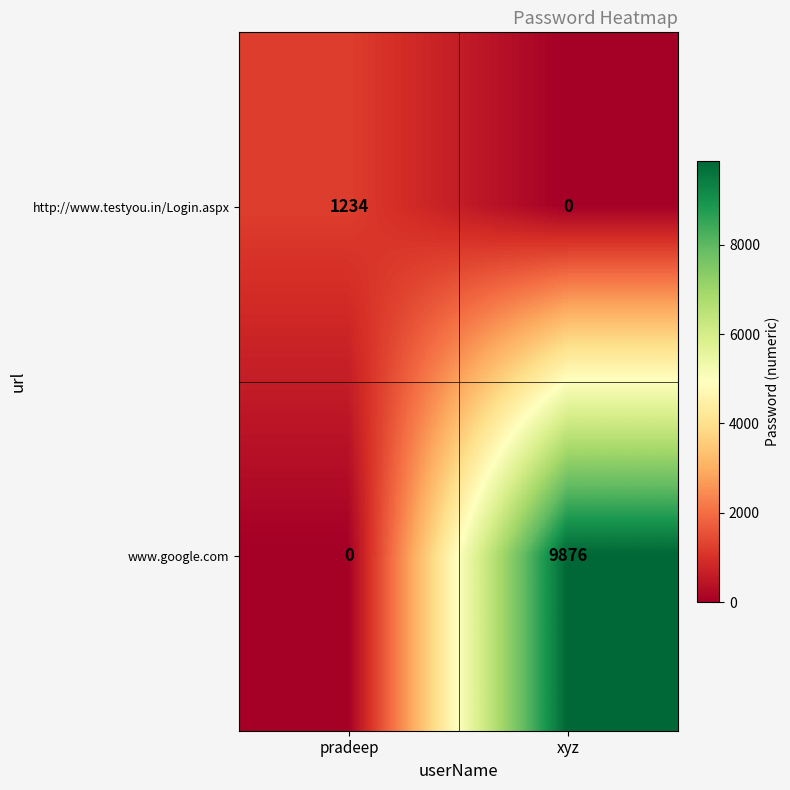

Which series has the widest spread of values?

www.google.com